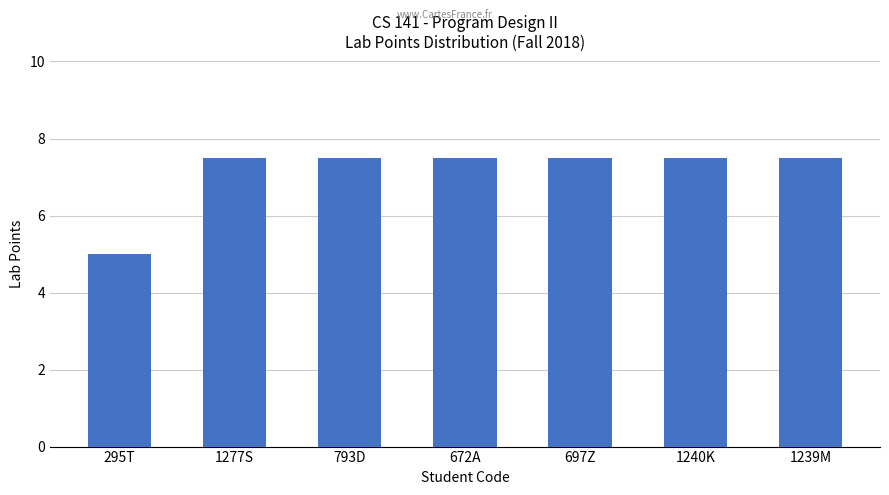

Which category has the lowest value across all series?

295T